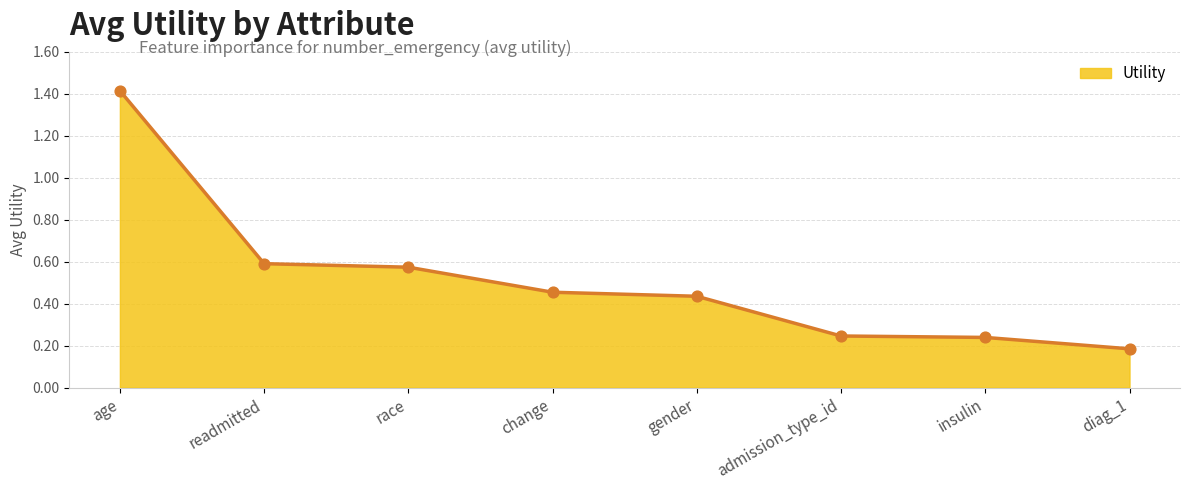

Which has a higher value, gender or change?

change